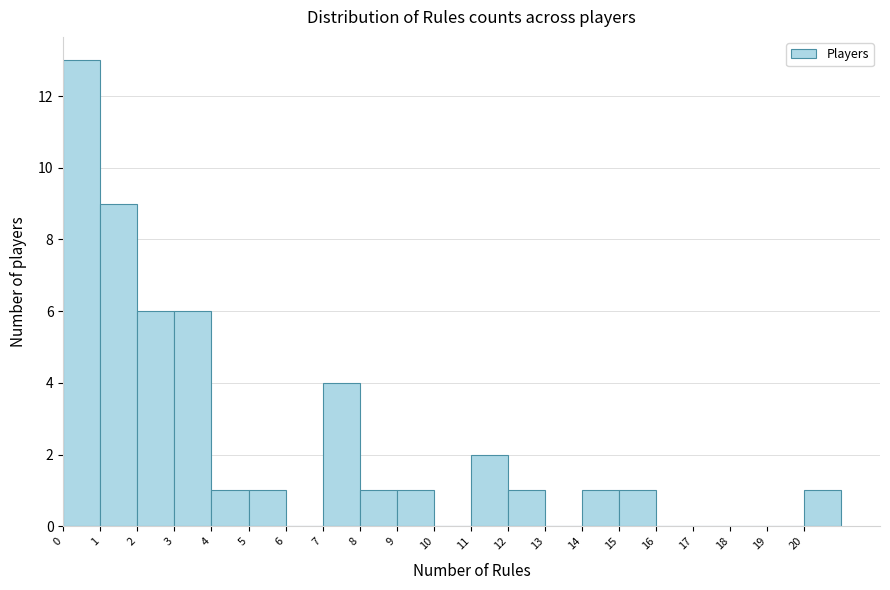

Over which range of the x-axis is the bar tallest?

0 to 1